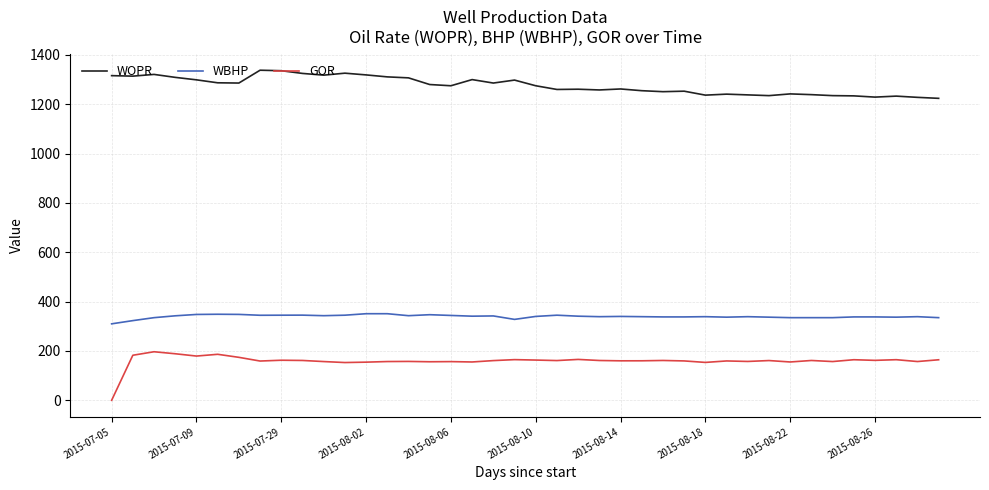

Is this an area chart (filled region under the line)?

No